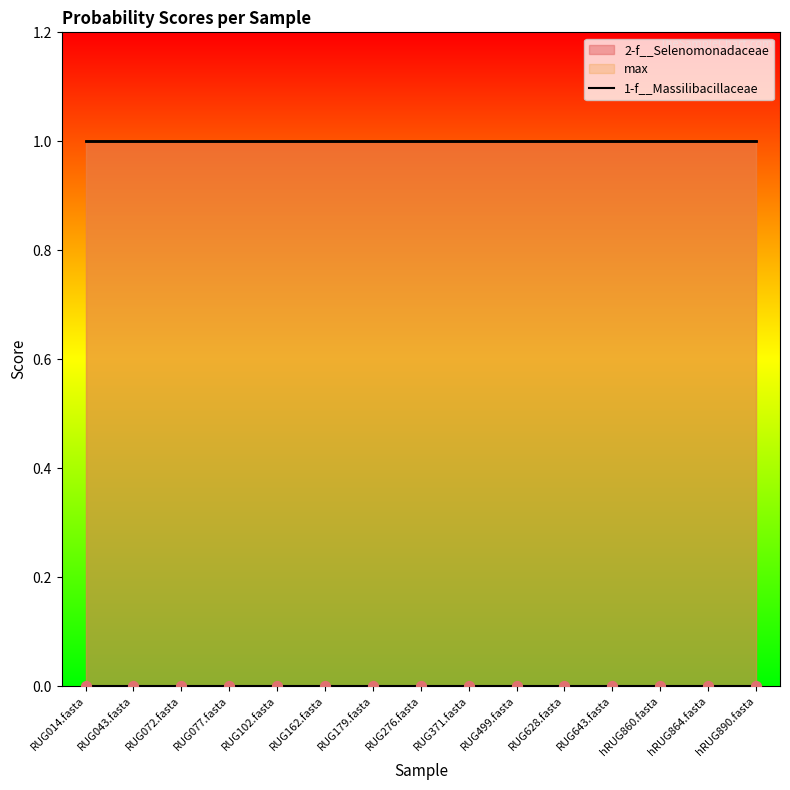

At how many categories does at least one series exceed 0?

15